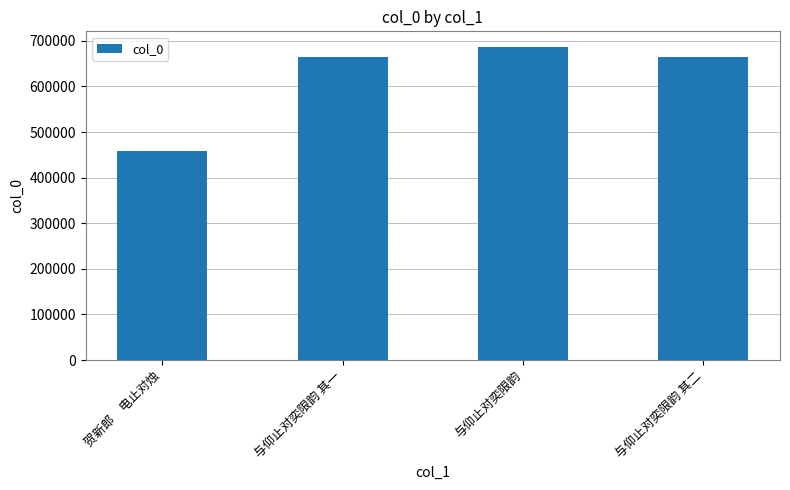

The value at 与仰止对奕限韵 其二 is 664209. True or false?

True